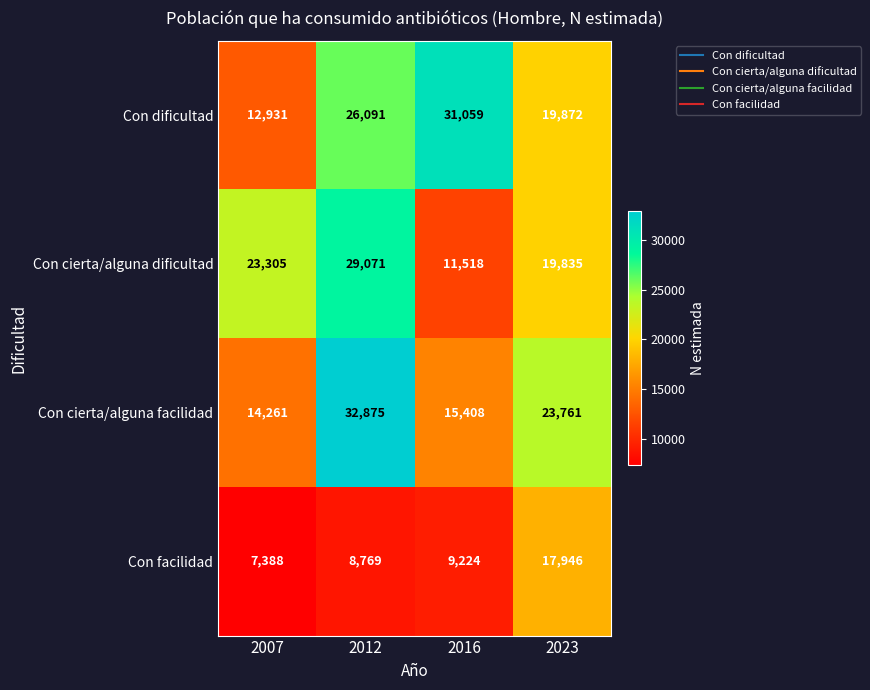

Count the number of categories in the chart.

4